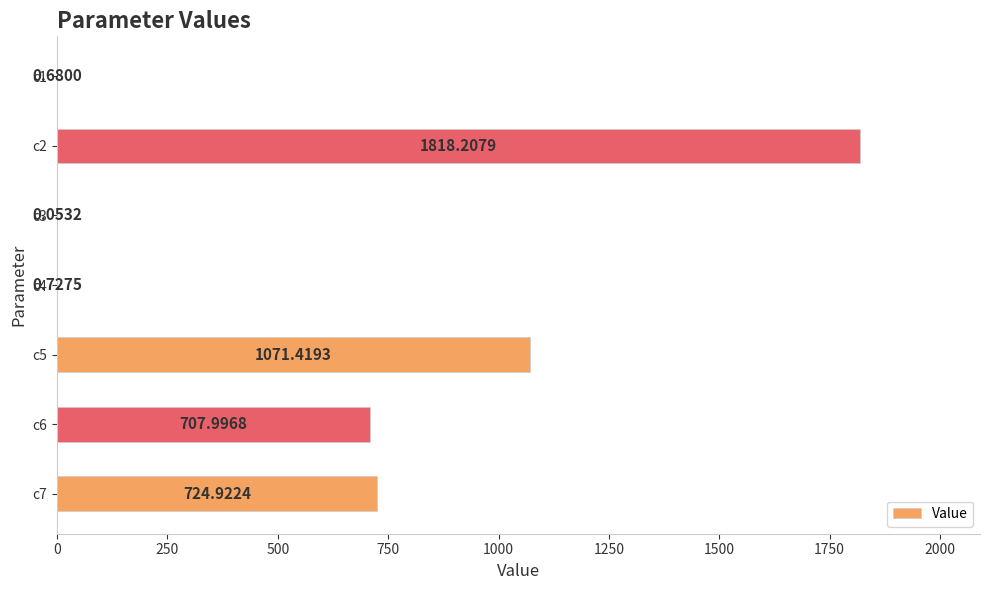

What is the sum of the values at c5 and c6?

1779.4